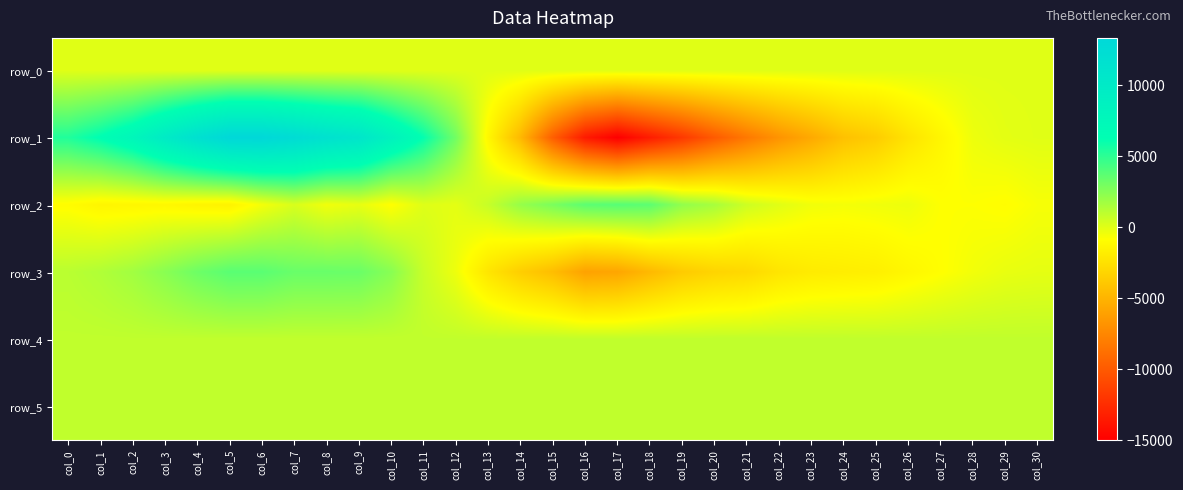

Read the row_0 value at col_28.

29.0